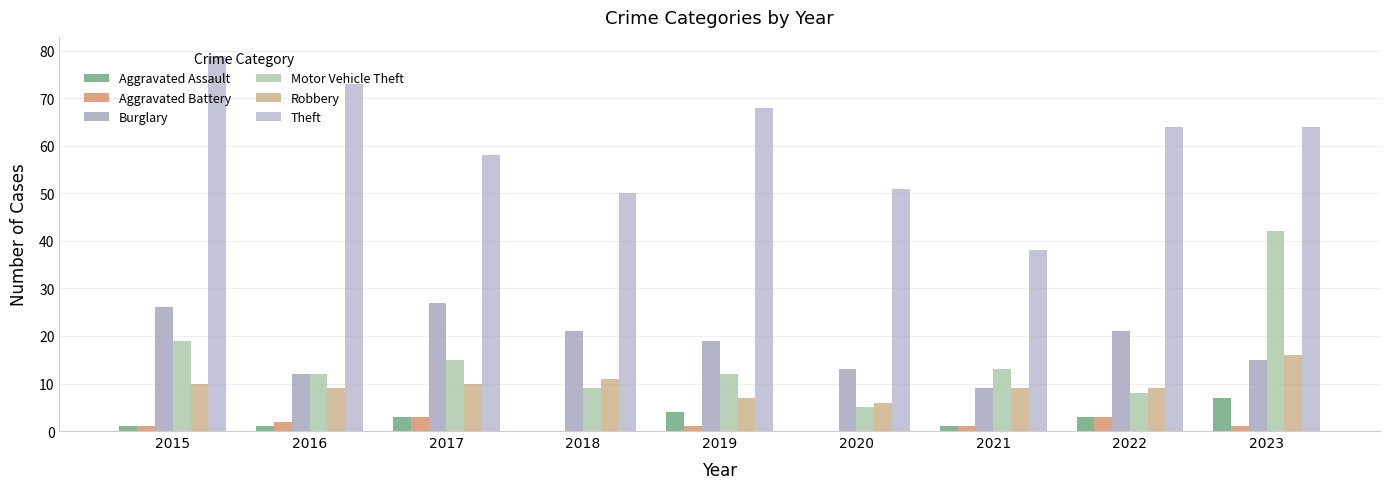

Between 2018 and 2017, which is larger?

2017